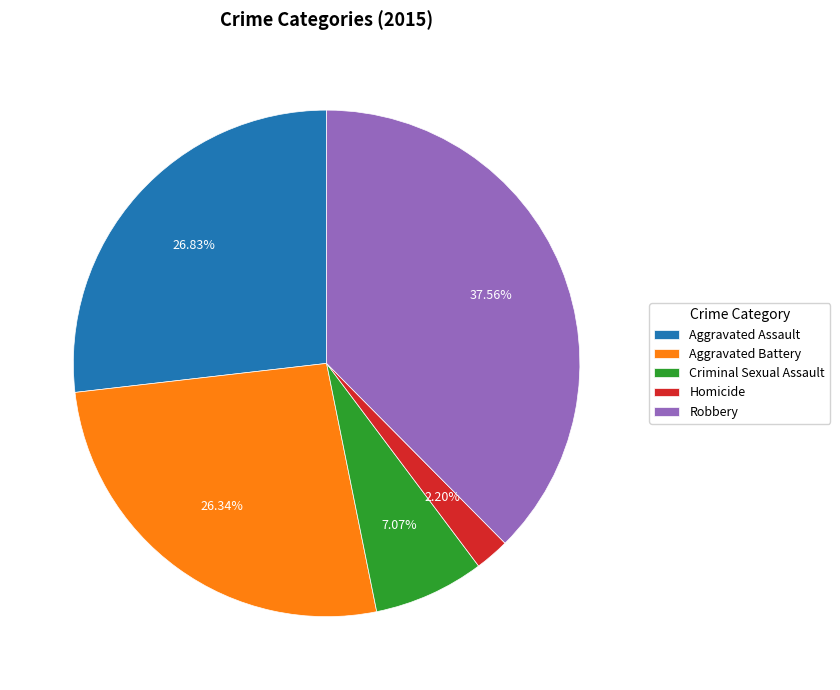

How many slices are in this pie chart?

5